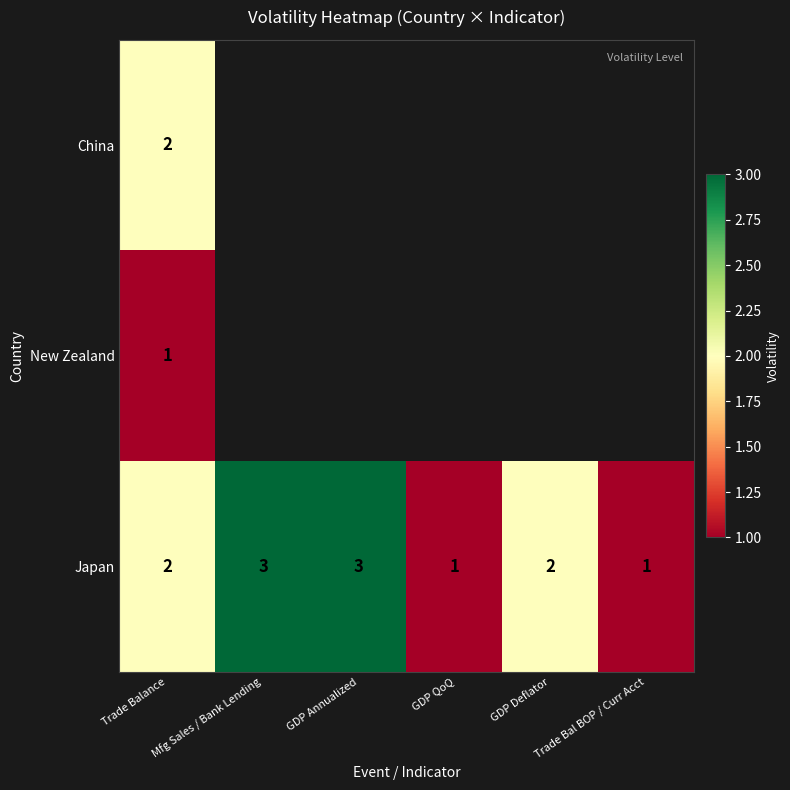

True or false: Japan has a value of 3 at Trade Balance.

False